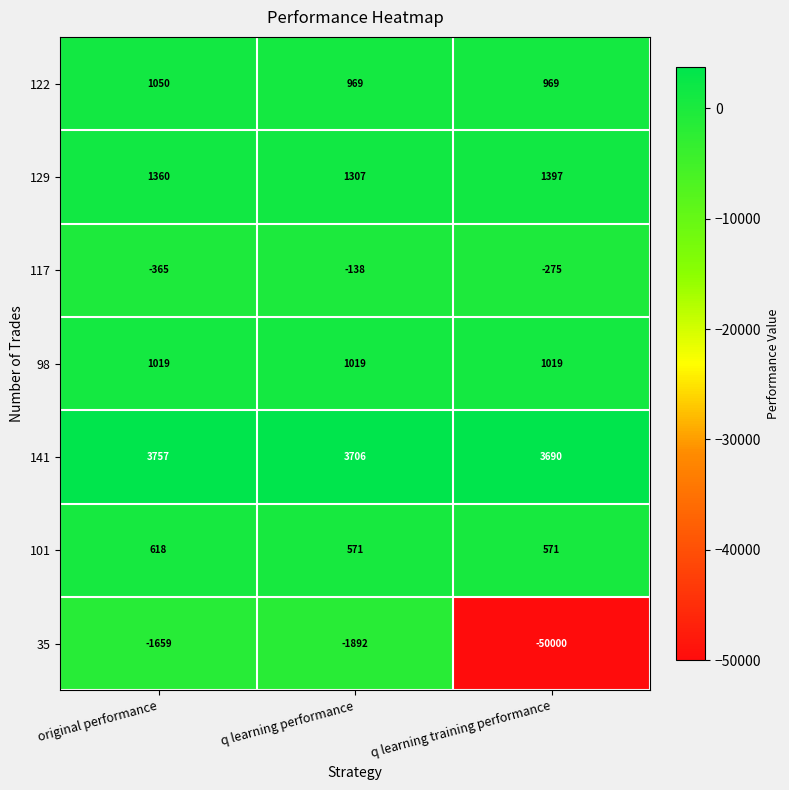

Is it true that 101 equals 571 at q learning performance?

True